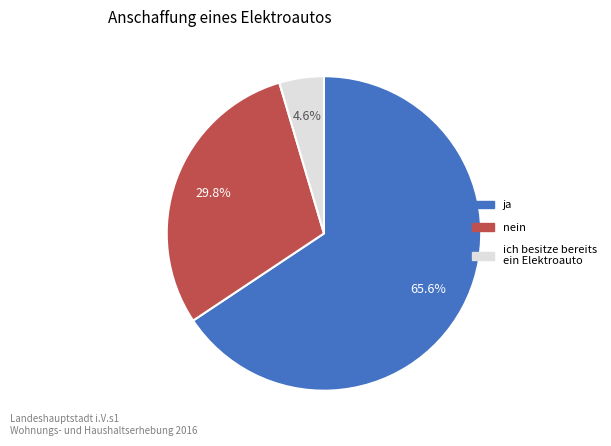

Is there a majority slice in this chart?

Yes